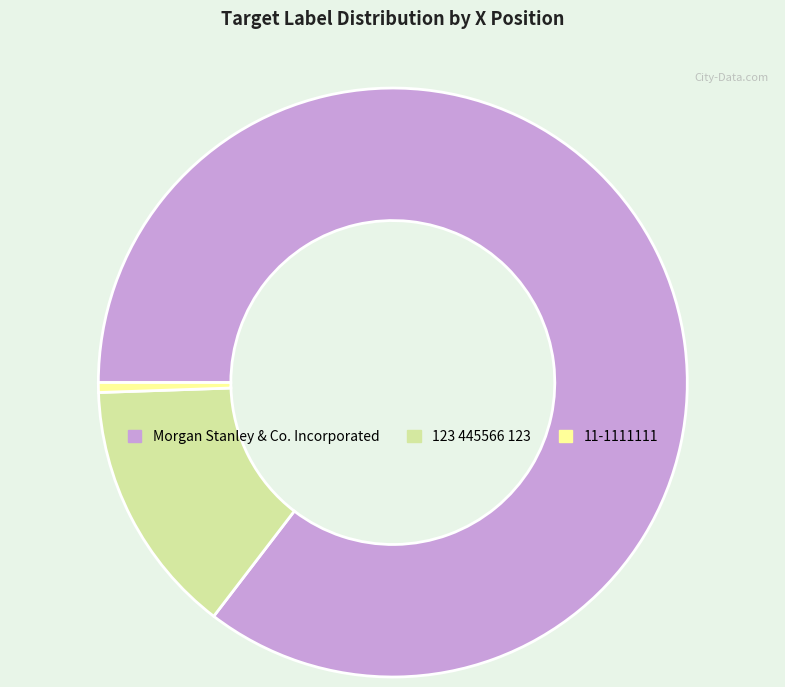

Which category has the biggest portion of the pie?

Morgan Stanley & Co. Incorporated